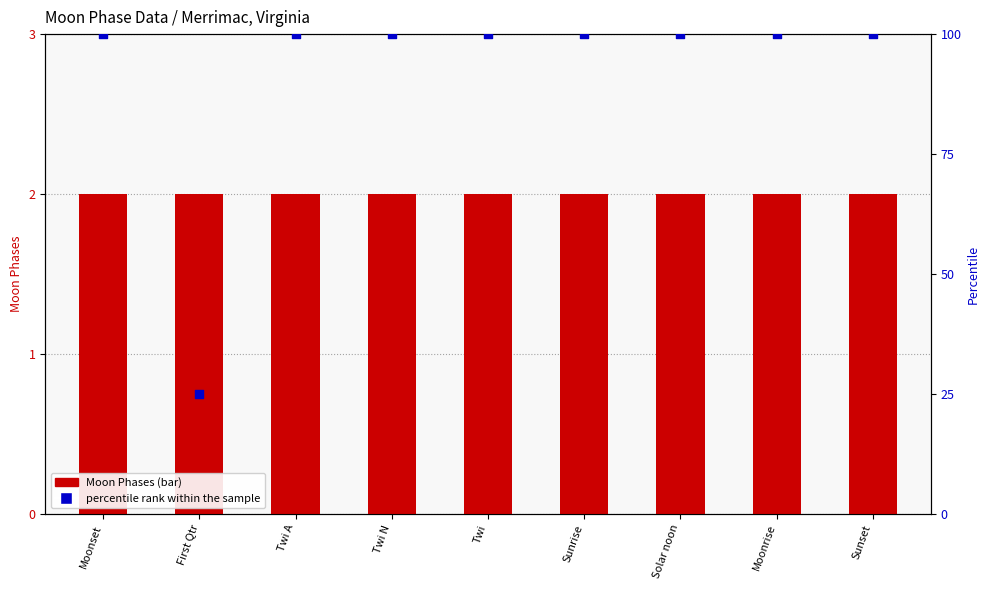

Which series reaches the maximum Y coordinate?

percentile rank within the sample